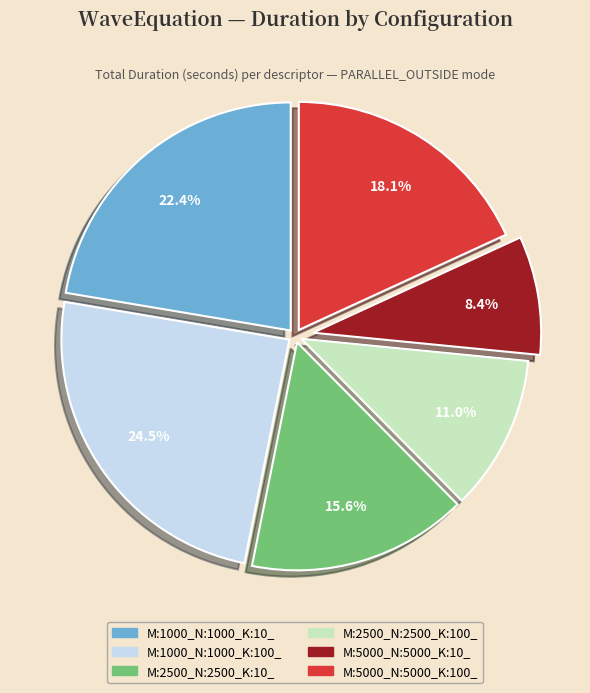

Does M:2500_N:2500_K:10_ account for over 50% of the chart?

No